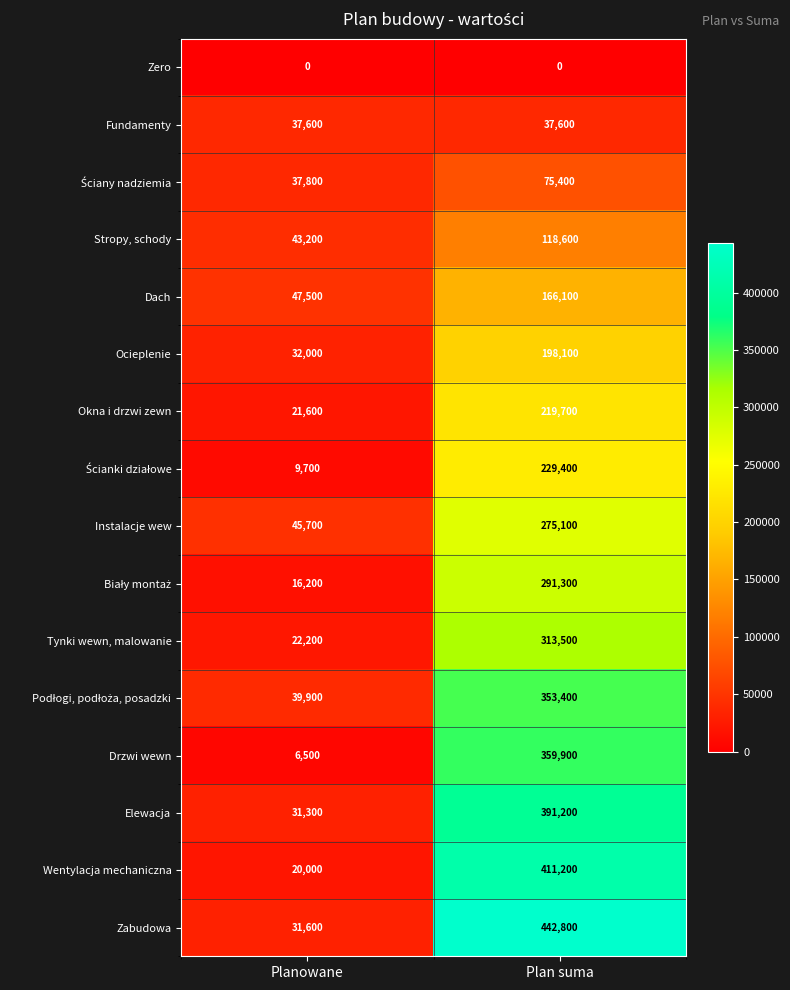

Is the value of Fundamenty at Plan suma greater than the value of Instalacje wew at Plan suma?

No